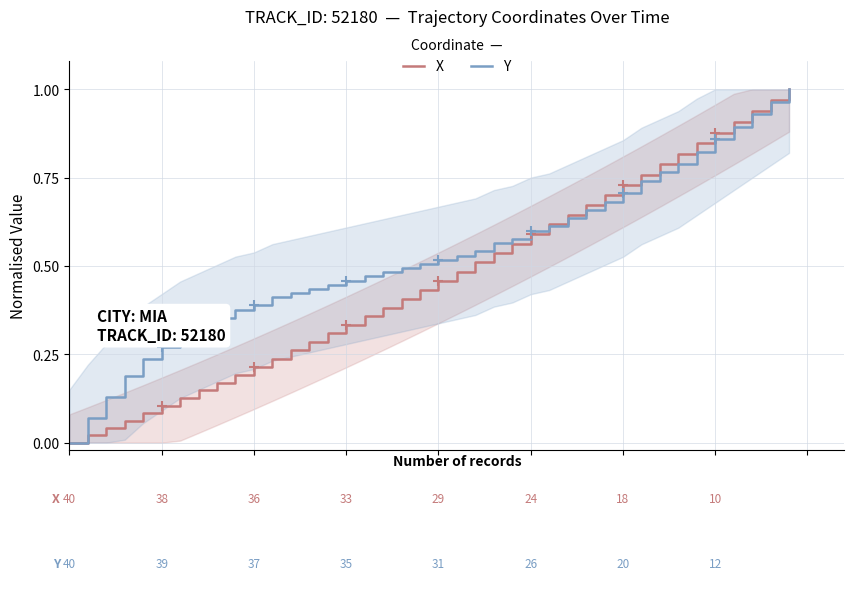

Which series has the largest total across all categories?

Y